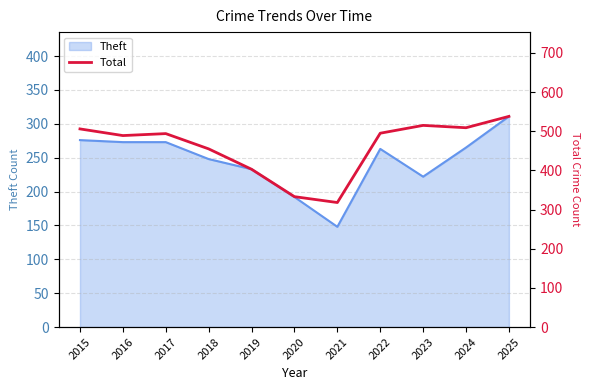

True or false: Theft has a value of 392 at 2016.

False